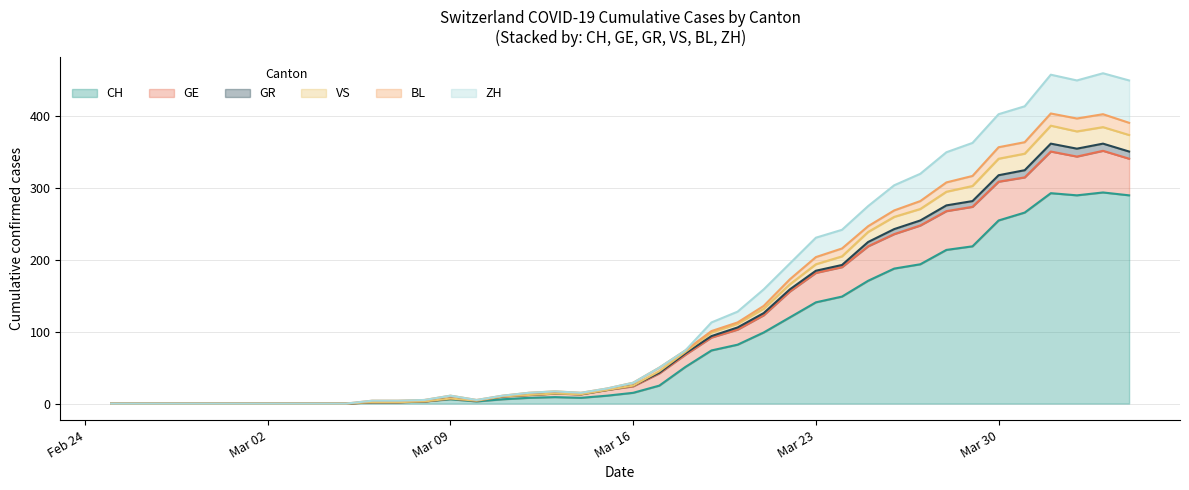

True or false: CH and GR intersect in this chart.

False